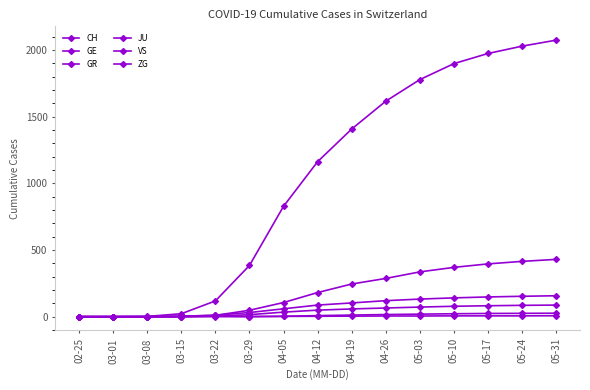

Reading left to right, extract all data points from this chart.

CH: 02-25=0	03-01=0	03-08=2	03-15=22	03-22=118	03-29=384	04-05=828	04-12=1163	04-19=1408	04-26=1617	05-03=1779	05-10=1899	05-17=1975	05-24=2030	05-31=2075
GE: 02-25=0	03-01=0	03-08=0	03-15=4	03-22=10	03-29=48	04-05=106	04-12=181	04-19=245	04-26=287	05-03=336	05-10=370	05-17=396	05-24=415	05-31=430
GR: 02-25=0	03-01=0	03-08=0	03-15=0	03-22=4	03-29=15	04-05=34	04-12=49	04-19=58	04-26=65	05-03=72	05-10=78	05-17=82	05-24=85	05-31=87
JU: 02-25=0	03-01=0	03-08=0	03-15=0	03-22=0	03-29=0	04-05=3	04-12=8	04-19=12	04-26=16	05-03=19	05-10=22	05-17=24	05-24=25	05-31=26
VS: 02-25=0	03-01=0	03-08=0	03-15=2	03-22=11	03-29=31	04-05=59	04-12=87	04-19=103	04-26=120	05-03=132	05-10=141	05-17=148	05-24=153	05-31=157
ZG: 02-25=0	03-01=0	03-08=0	03-15=0	03-22=6	03-29=1	04-05=2	04-12=3	04-19=4	04-26=5	05-03=5	05-10=6	05-17=6	05-24=6	05-31=7